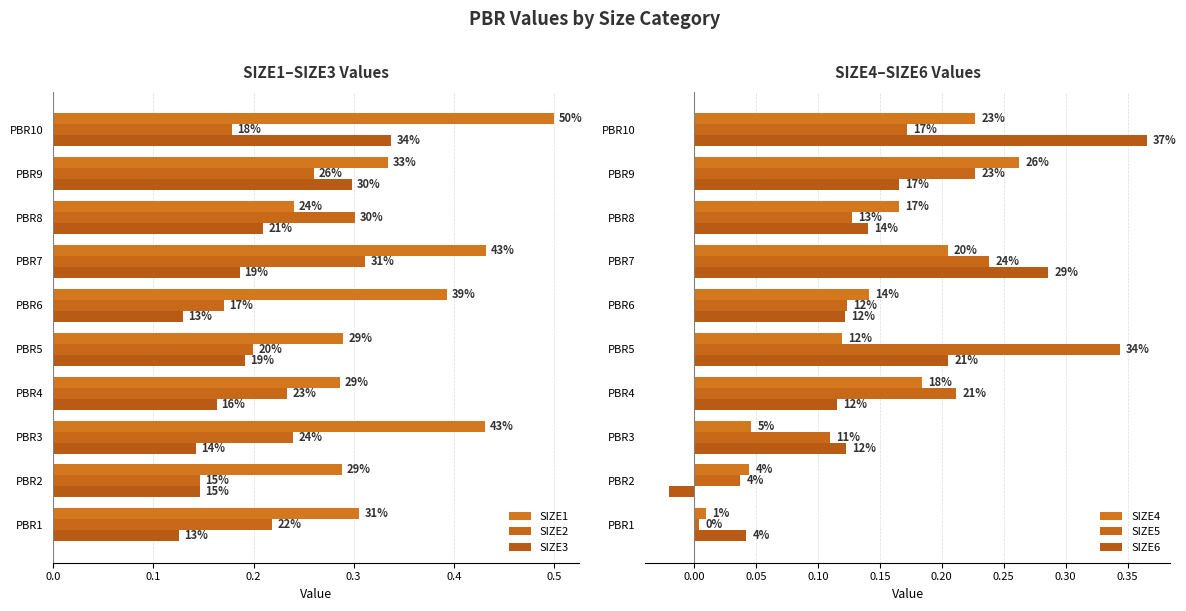

Which has a higher value, PBR2 or PBR1?

PBR1